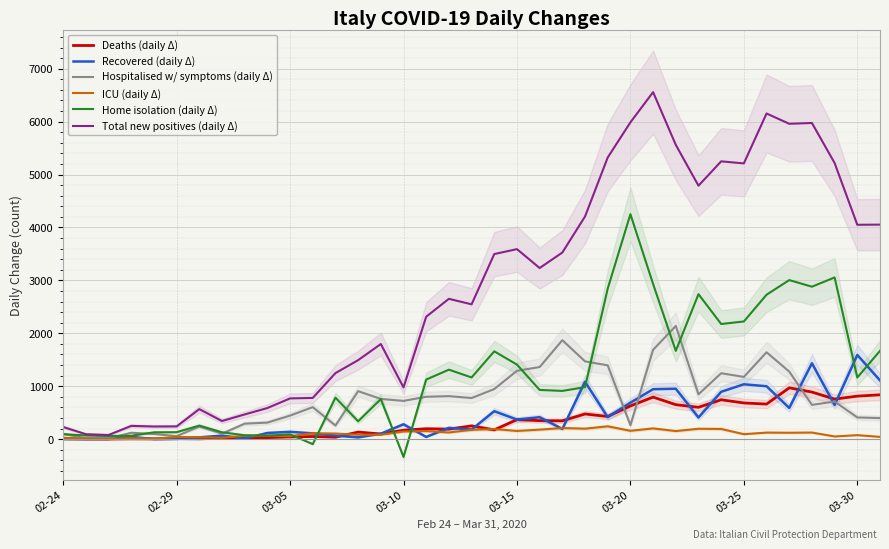

True or false: ICU (daily Δ) has more than 1 interior local peaks.

True